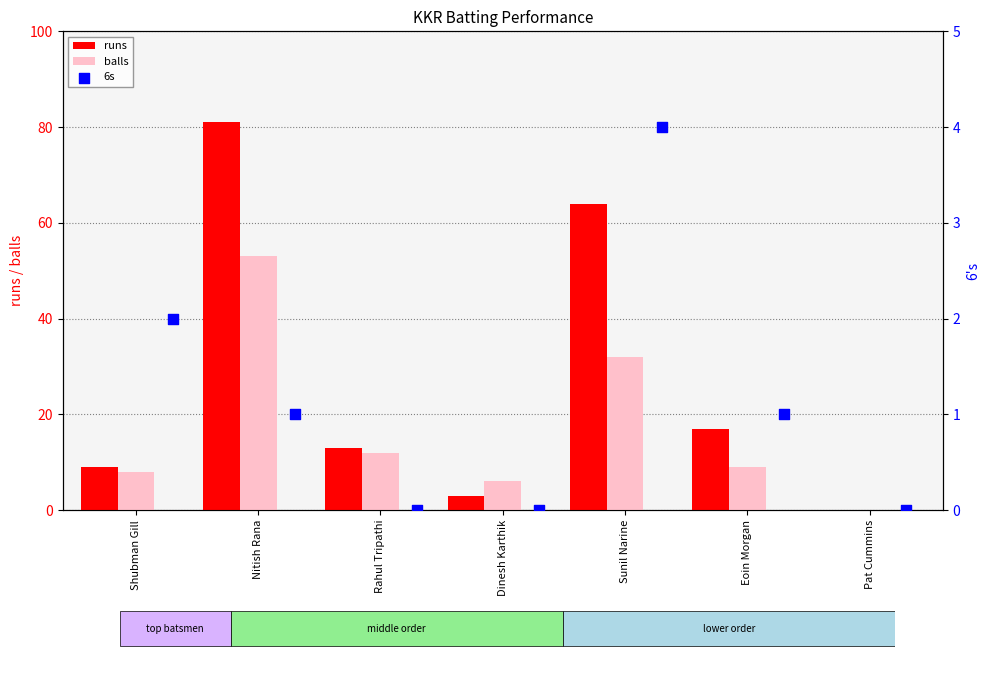

What are all the series names shown in the legend?

runs, balls, 6s